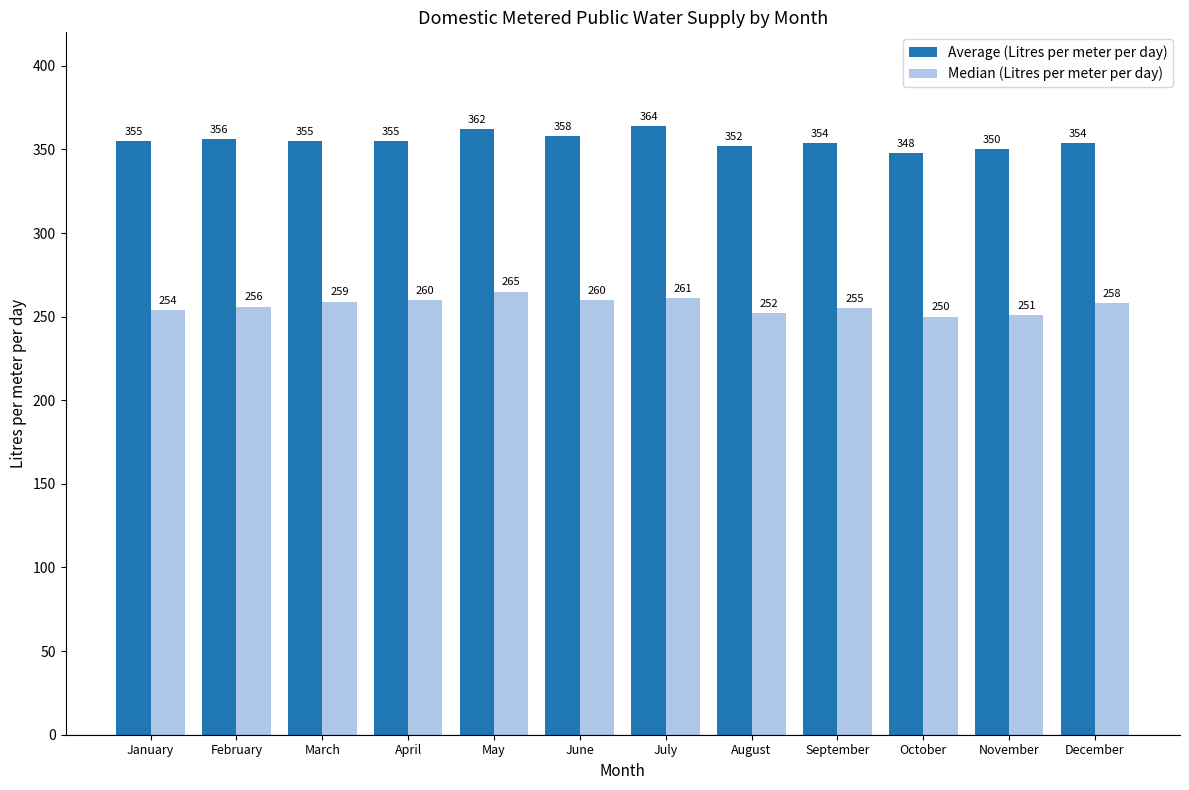

Reading left to right, what are all the values shown in this chart?

Average (Litres per meter per day): January=355	February=356	March=355	April=355	May=362	June=358	July=364	August=352	September=354	October=348	November=350	December=354
Median (Litres per meter per day): January=254	February=256	March=259	April=260	May=265	June=260	July=261	August=252	September=255	October=250	November=251	December=258